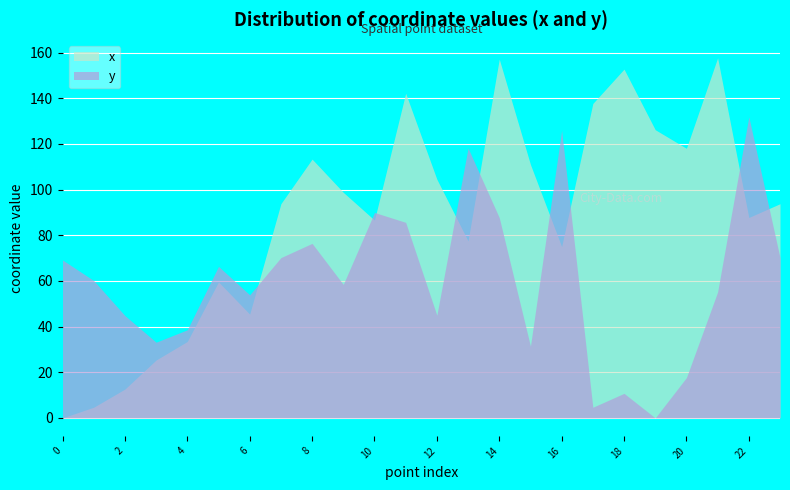

Reading left to right, transcribe all the data shown in this chart.

x: 0=0.0	1=4.7	2=12.6	3=25.3	4=33.5	5=59.6	6=45.4	7=93.8	8=113.4	9=98.8	10=86.6	11=142.2	12=104.5	13=77.5	14=157.2	15=111.0	16=75.0	17=137.7	18=152.8	19=126.2	20=118.1	21=157.7	22=87.8	23=93.8
y: 0=69.2	1=60.2	2=44.8	3=33.2	4=38.6	5=66.4	6=53.9	7=70.2	8=76.4	9=58.5	10=90.0	11=85.7	12=45.0	13=118.2	14=87.7	15=31.4	16=125.9	17=4.6	18=10.7	19=0.0	20=17.7	21=55.2	22=131.9	23=70.2